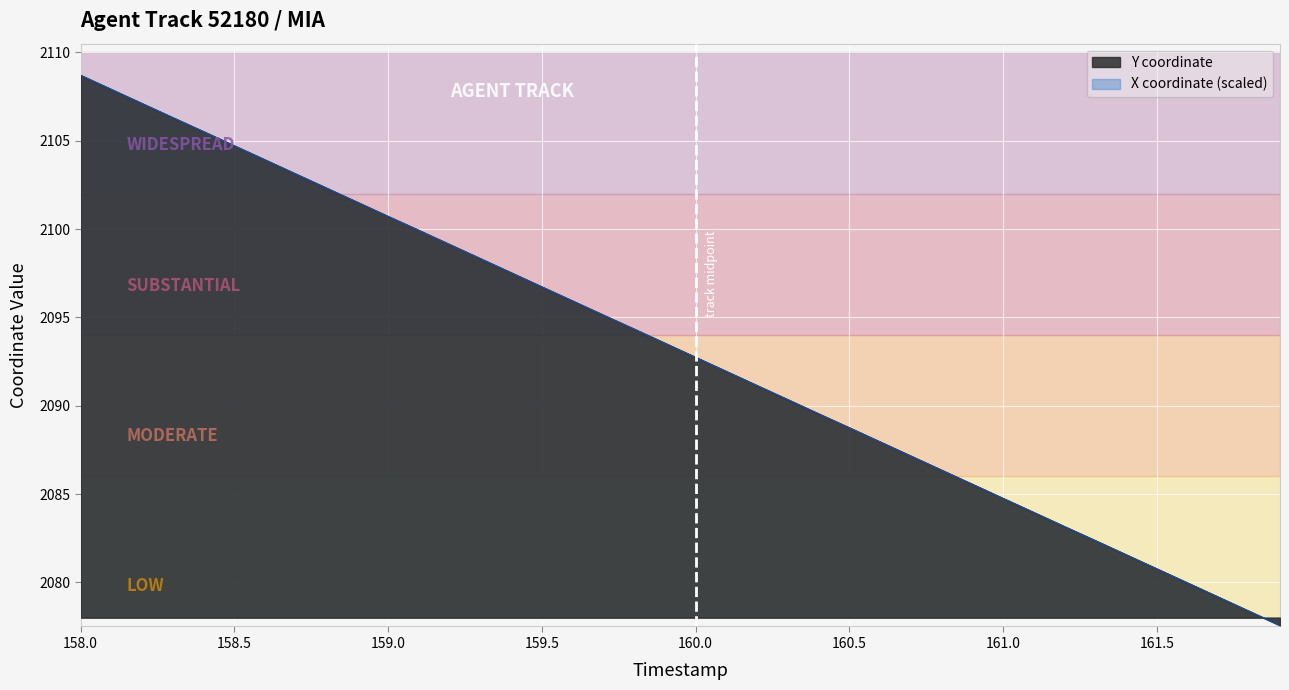

Between 158.4 and 161.4, which series saw the biggest shift?

Y